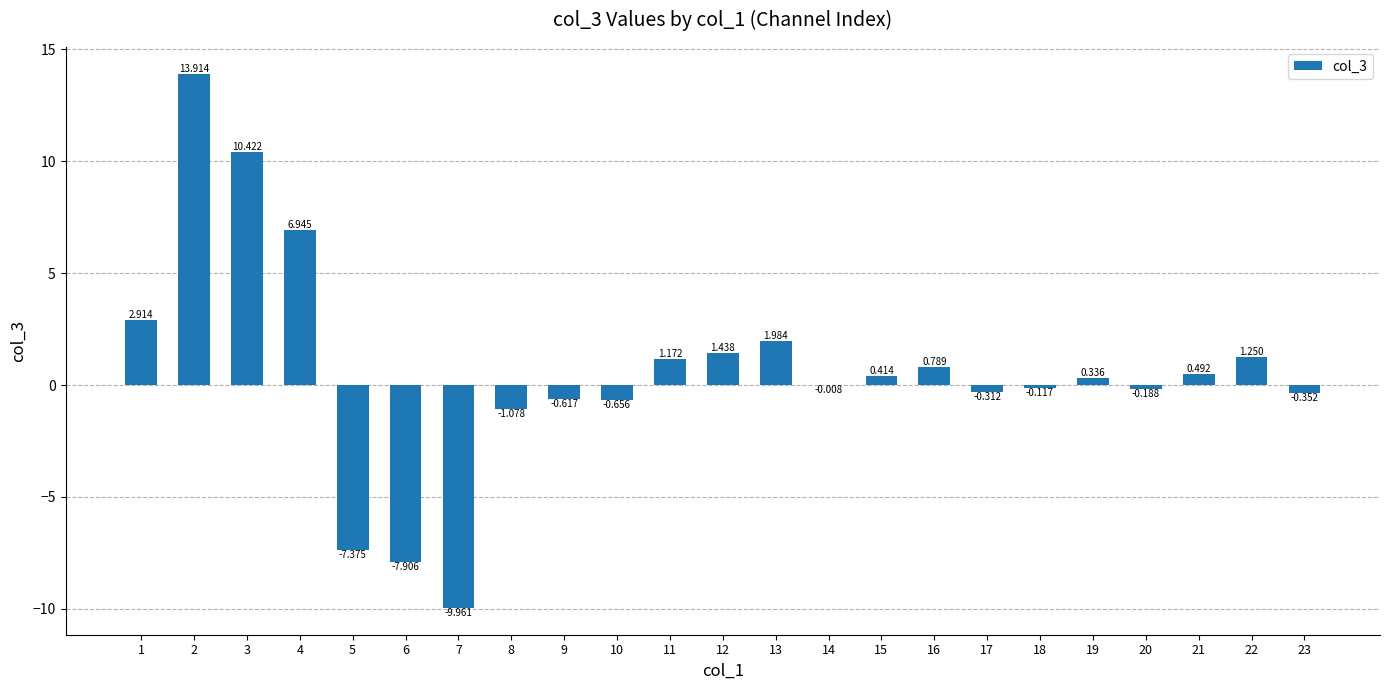

At which label does the data first exceed 0?

1